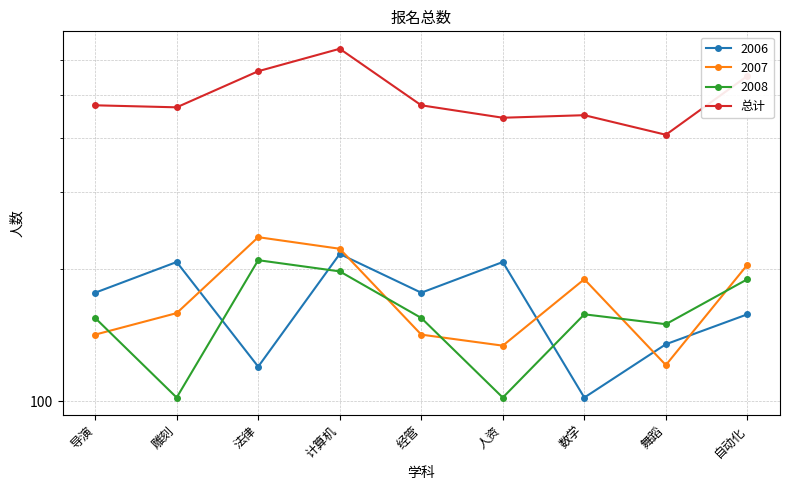

Reading left to right, extract all data points from this chart.

474	469	567	638	474	444	450	406	553